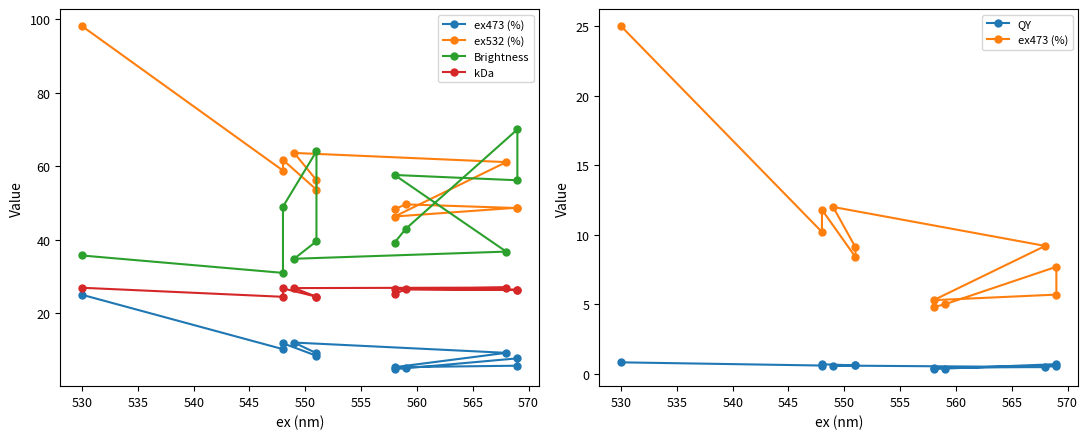

At 530, list the series in order from smallest to largest.

QY, ex473 (%), kDa, Brightness, ex532 (%)